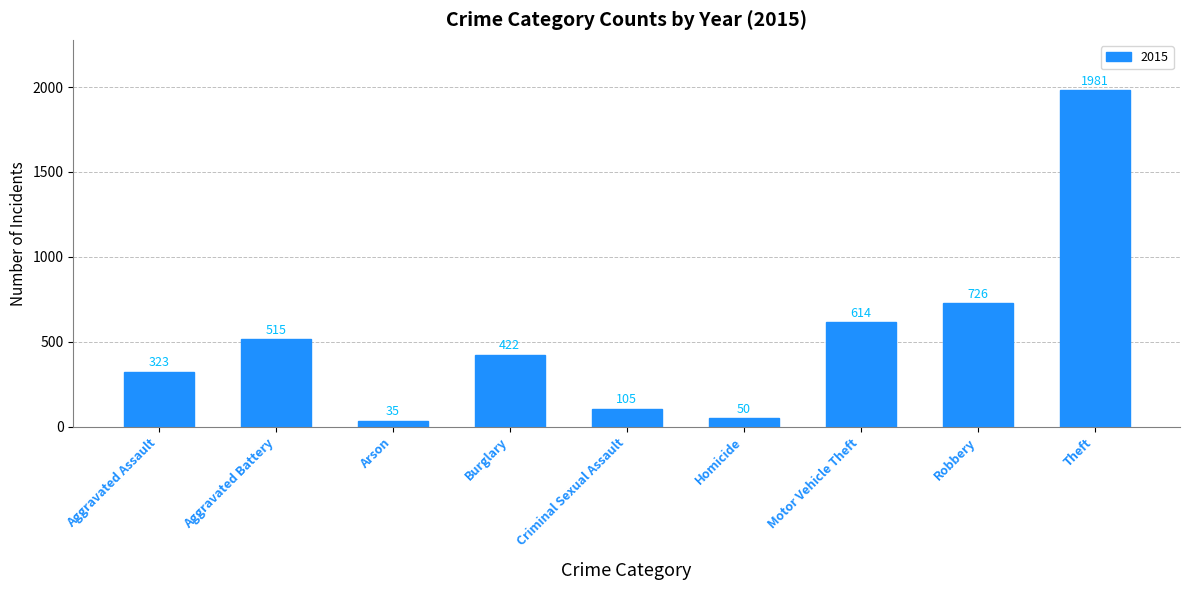

What is the label of the 5th bar from the left?

Criminal Sexual Assault